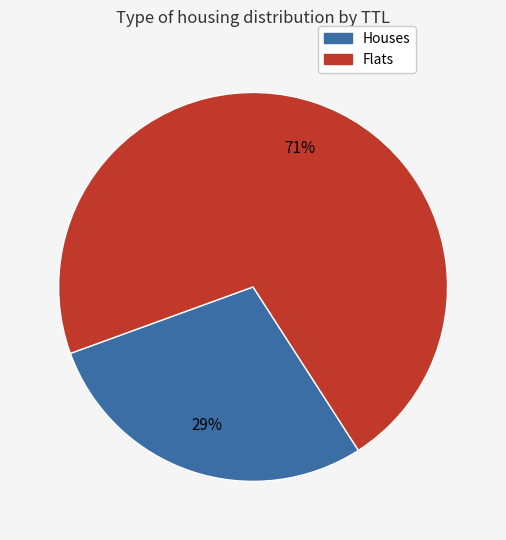

Does any single category account for the majority?

Yes